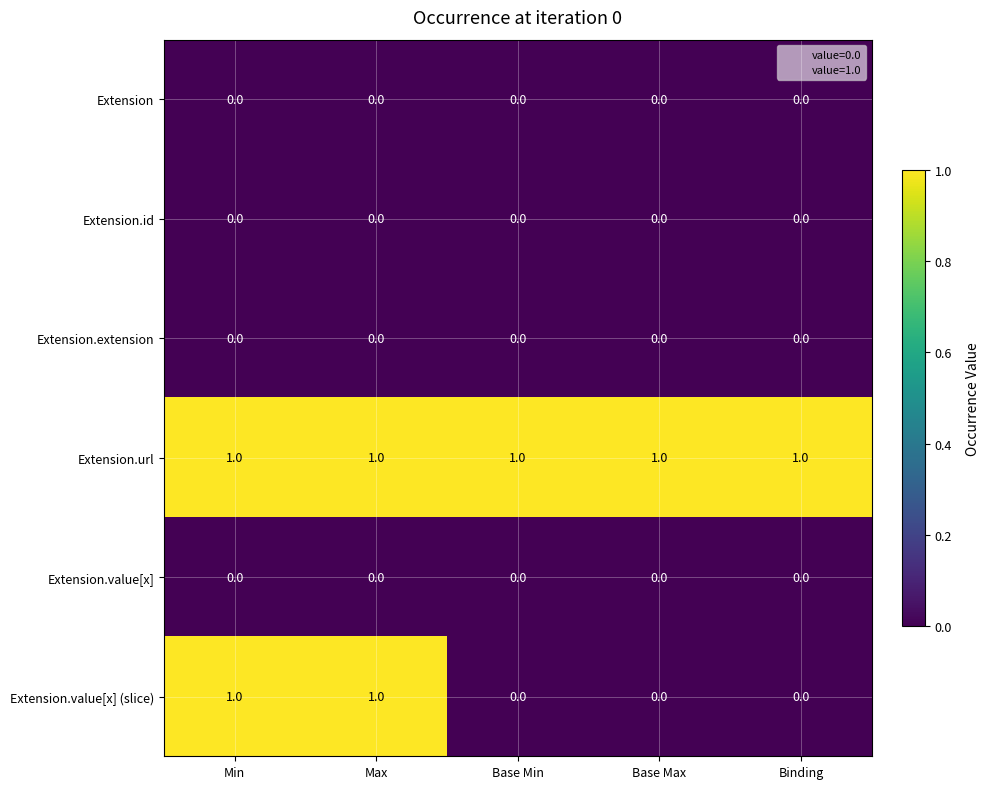

At how many categories does at least one series exceed 0?

5